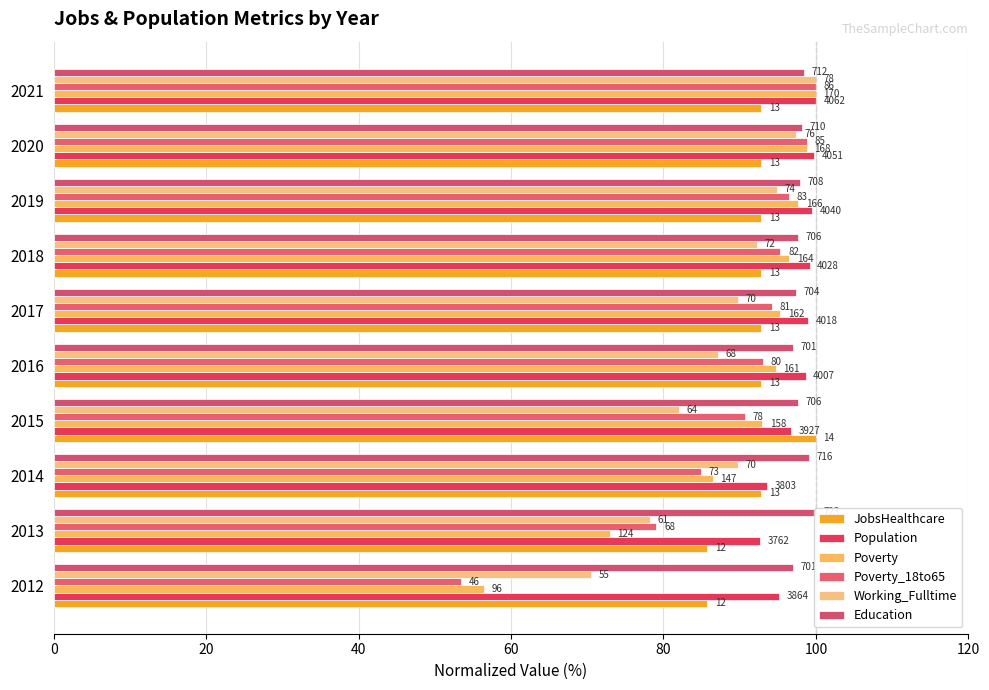

Between 2015 and 2012, which is larger?

2015